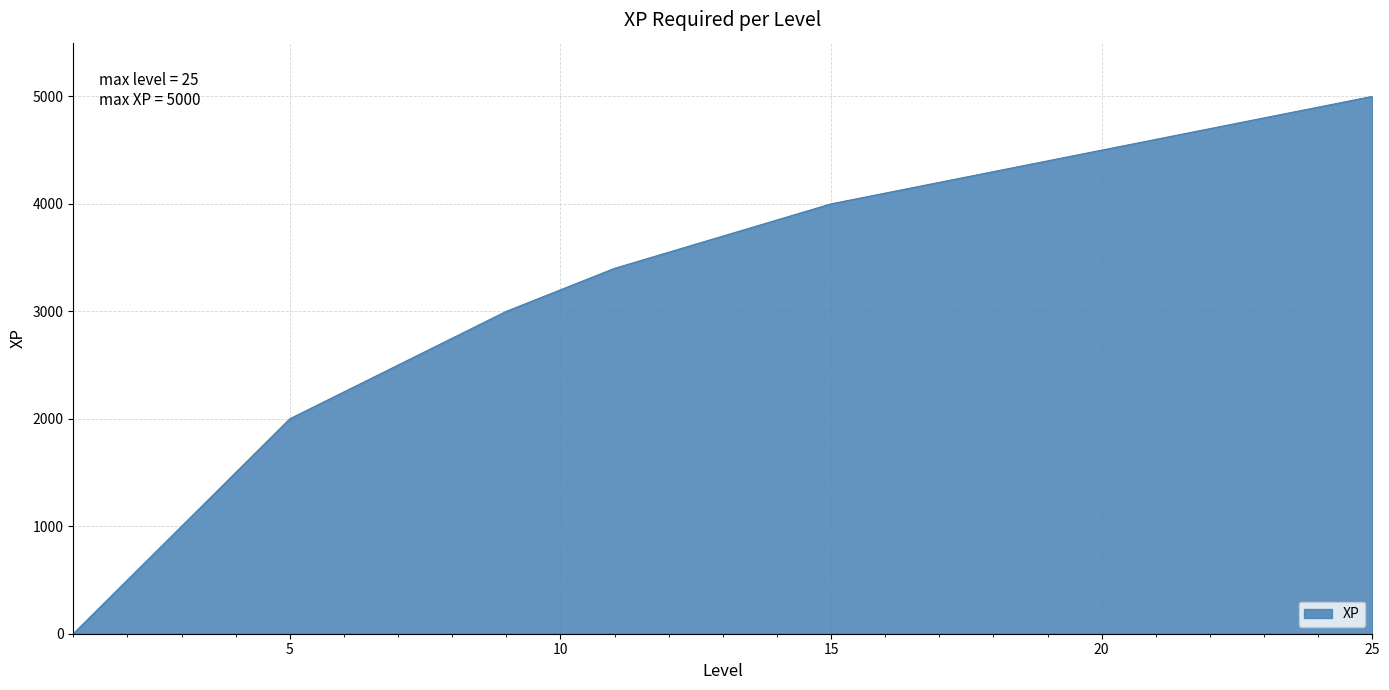

What is the greatest value displayed?

5000